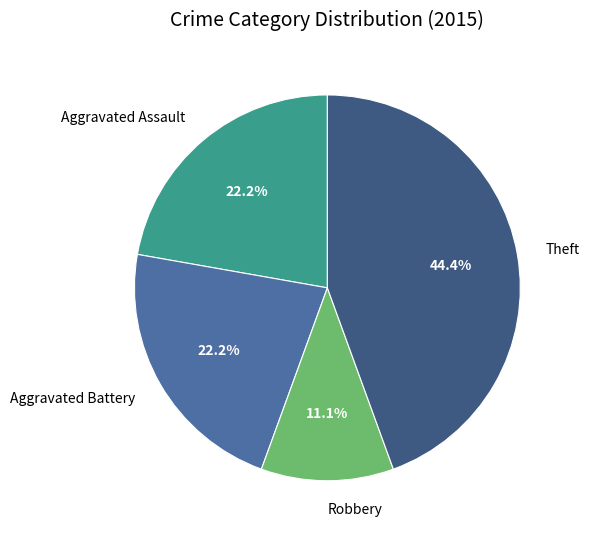

Is there a majority slice in this chart?

No